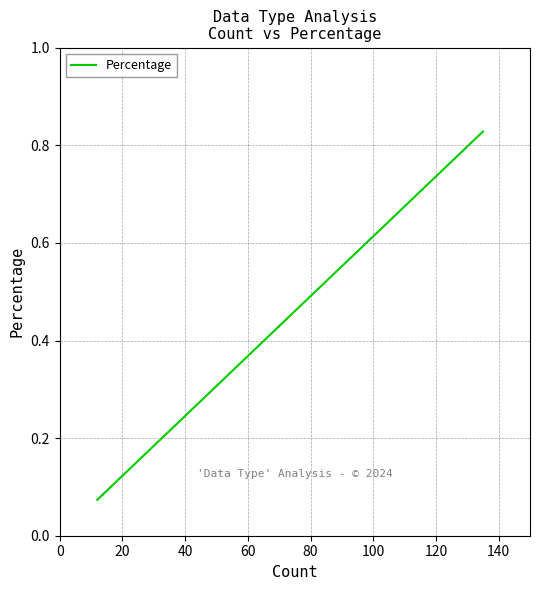

How many series are shown in this chart?

1